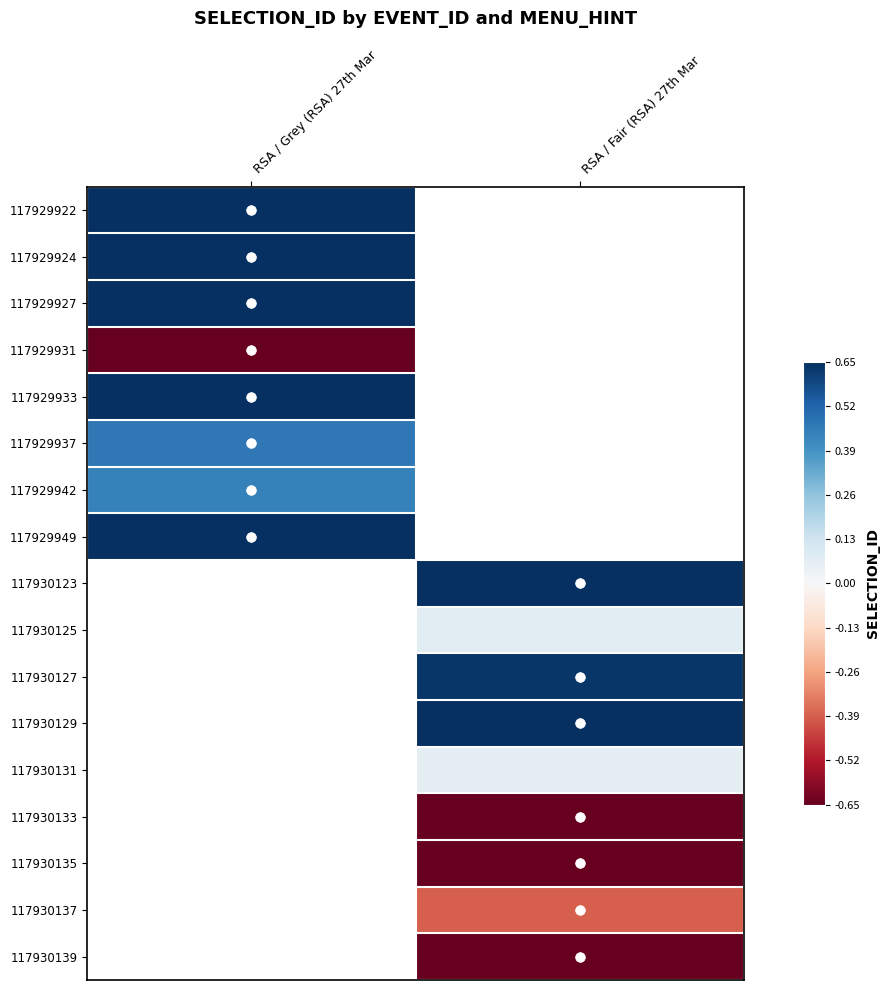

List the series in order of their peak value, highest first.

117929922, 117929924, 117929927, 117929933, 117929949, 117929937, 117929931, 117930123, 117930125, 117930127, 117930129, 117930131, 117930133, 117930135, 117930137, 117930139, 117929942